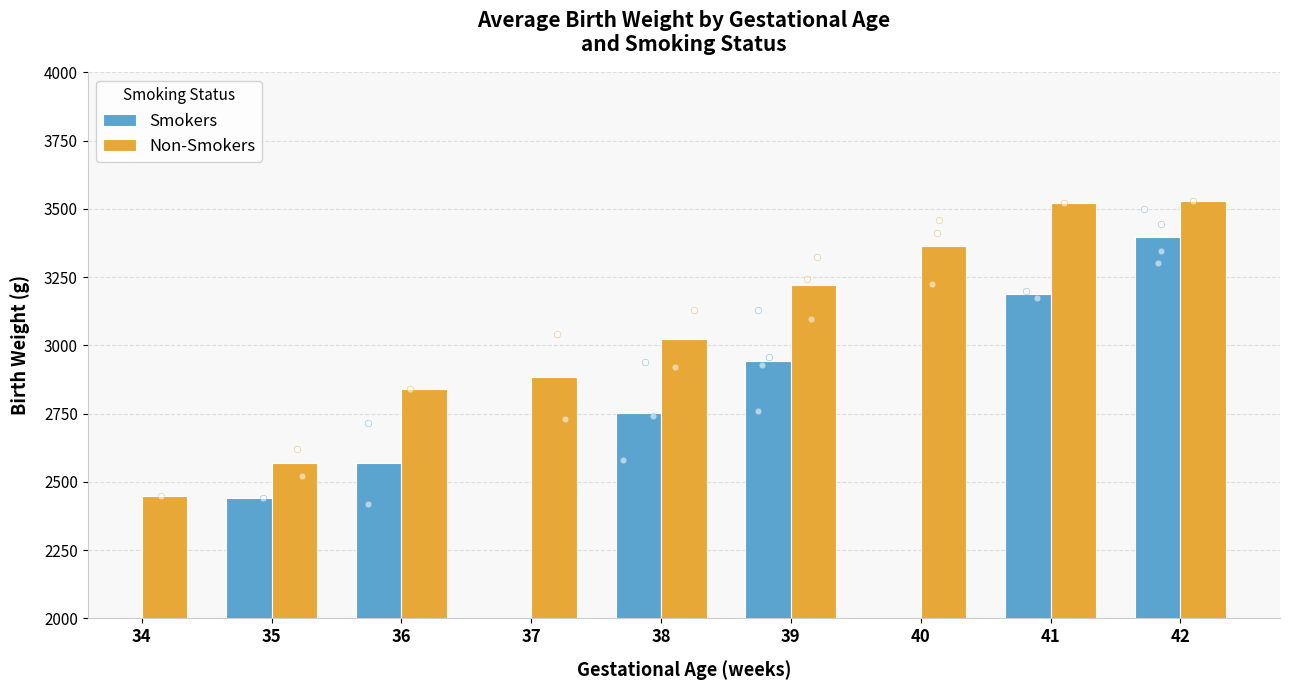

Is the value of Smokers at 35 greater than the value of Non-Smokers at 42?

No